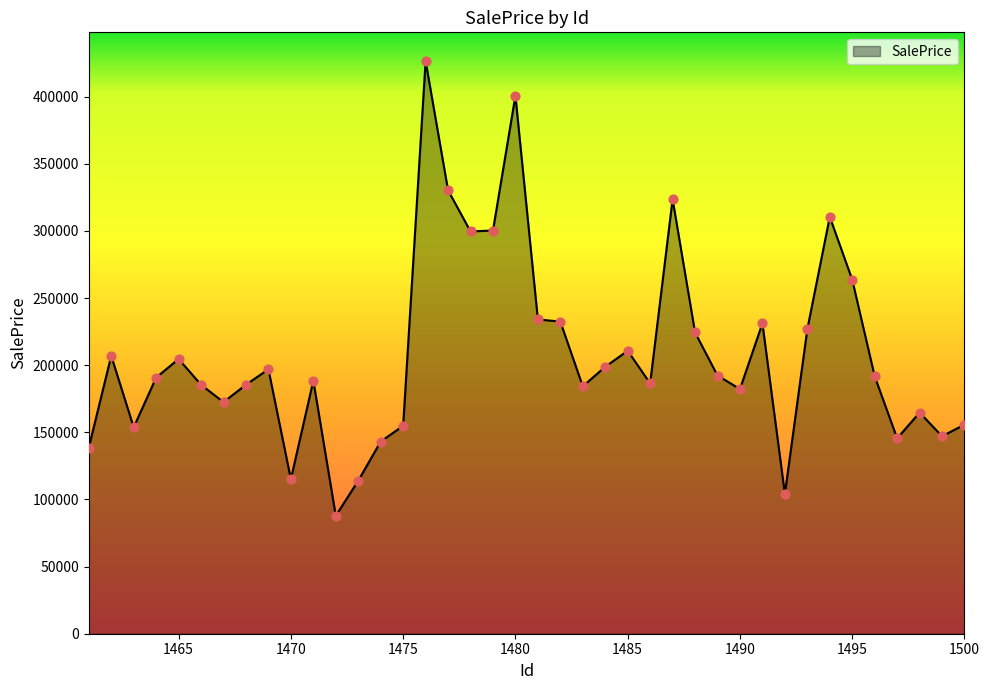

What is the smallest value displayed?

87860.0